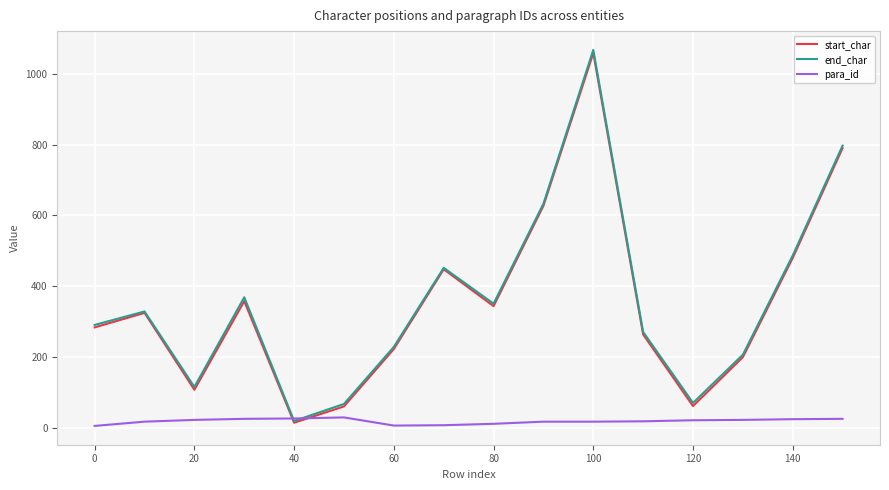

Which series has the largest range (max minus min)?

end_char